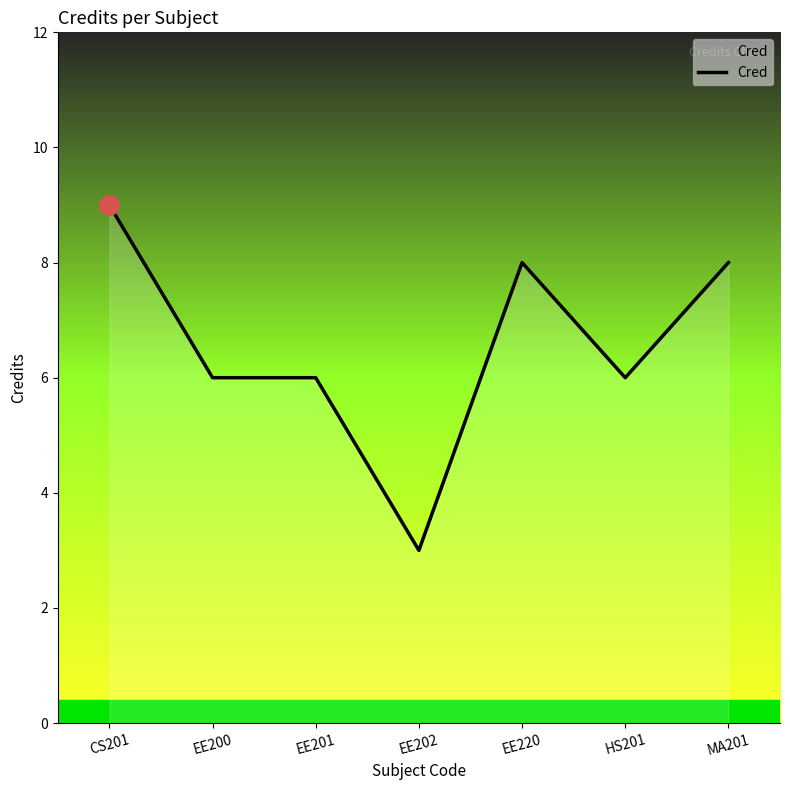

How many categories are shown in the chart?

7